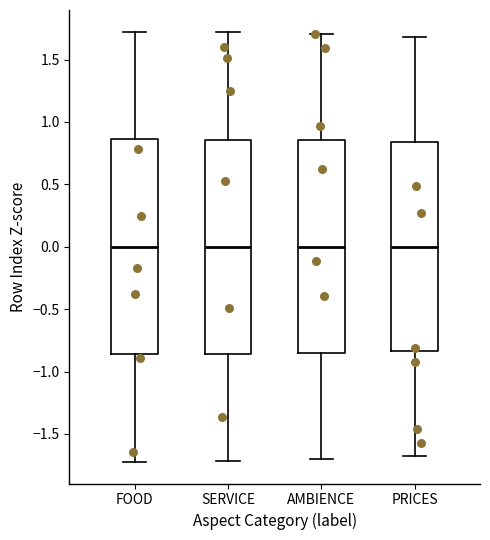

Reading left to right, read every box against the y-axis: the position of its median line, the range the box covers, and the ends of its whiskers. The values are not printed on the chart, so give them approximately, as read against the axis.

FOOD: median 0.00, box -0.85 to 0.85, whiskers -1.75 to 1.75
SERVICE: median 0.00, box -0.85 to 0.85, whiskers -1.70 to 1.70
AMBIENCE: median 0.00, box -0.85 to 0.85, whiskers -1.70 to 1.70
PRICES: median 0.00, box -0.85 to 0.85, whiskers -1.70 to 1.70